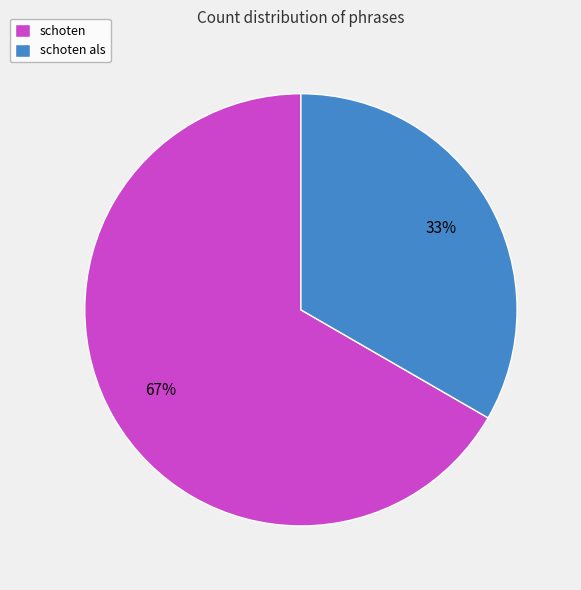

Between schoten als and schoten, which is larger?

schoten